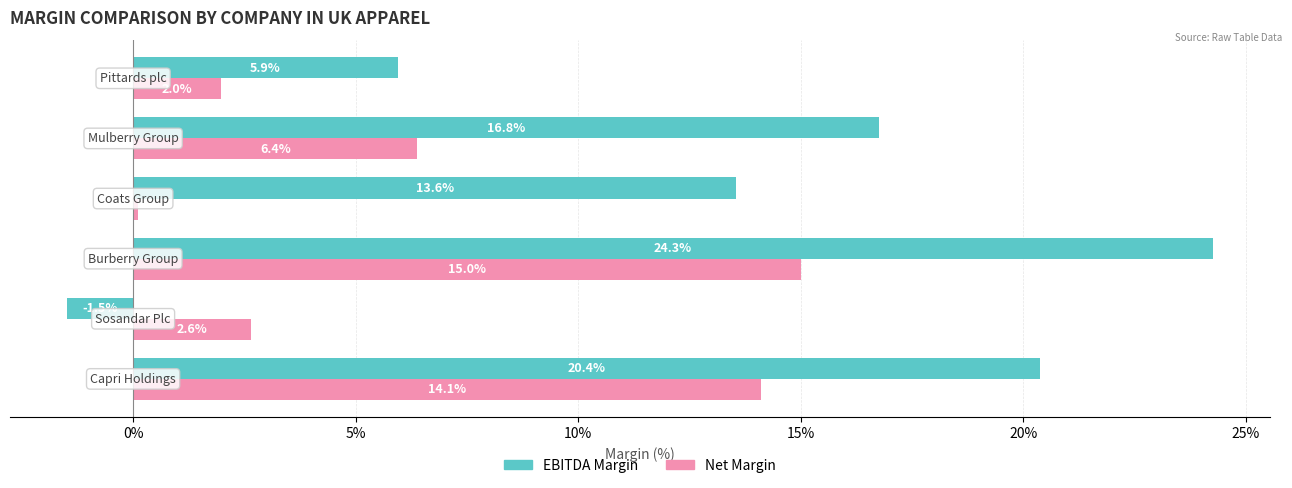

Reading left to right, list all the values displayed in this chart.

EBITDA Margin: 0.2	-0.0	0.2	0.1	0.2	0.1
Net Margin: 0.1	0.0	0.2	0.0	0.1	0.0